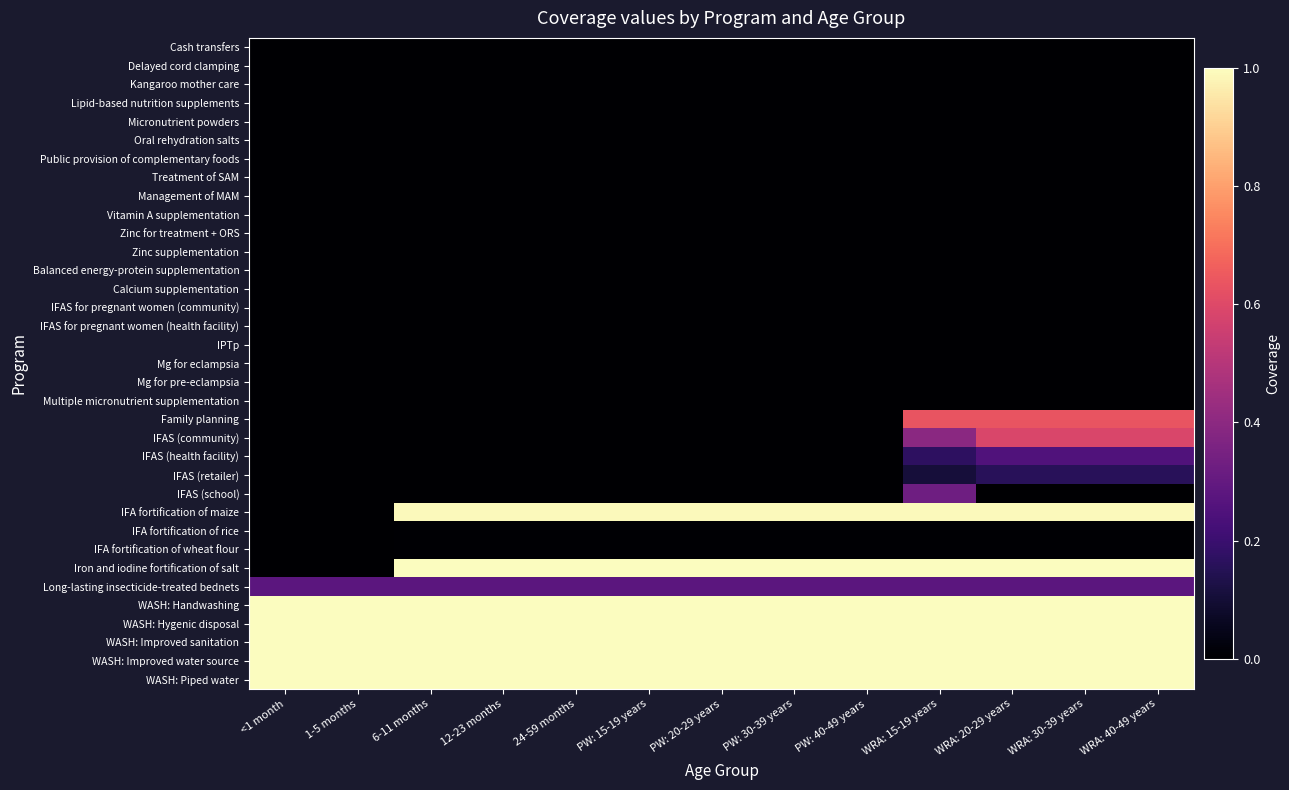

Reading left to right, what are all the values shown in this chart?

Cash transfers: <1 month=0.0	1-5 months=0.0	6-11 months=0.0	12-23 months=0.0	24-59 months=0.0	PW: 15-19 years=0.0	PW: 20-29 years=0.0	PW: 30-39 years=0.0	PW: 40-49 years=0.0	WRA: 15-19 years=0.0	WRA: 20-29 years=0.0	WRA: 30-39 years=0.0	WRA: 40-49 years=0.0
Delayed cord clamping: <1 month=0.0	1-5 months=0.0	6-11 months=0.0	12-23 months=0.0	24-59 months=0.0	PW: 15-19 years=0.0	PW: 20-29 years=0.0	PW: 30-39 years=0.0	PW: 40-49 years=0.0	WRA: 15-19 years=0.0	WRA: 20-29 years=0.0	WRA: 30-39 years=0.0	WRA: 40-49 years=0.0
Kangaroo mother care: <1 month=0.0	1-5 months=0.0	6-11 months=0.0	12-23 months=0.0	24-59 months=0.0	PW: 15-19 years=0.0	PW: 20-29 years=0.0	PW: 30-39 years=0.0	PW: 40-49 years=0.0	WRA: 15-19 years=0.0	WRA: 20-29 years=0.0	WRA: 30-39 years=0.0	WRA: 40-49 years=0.0
Lipid-based nutrition supplements: <1 month=0.0	1-5 months=0.0	6-11 months=0.0	12-23 months=0.0	24-59 months=0.0	PW: 15-19 years=0.0	PW: 20-29 years=0.0	PW: 30-39 years=0.0	PW: 40-49 years=0.0	WRA: 15-19 years=0.0	WRA: 20-29 years=0.0	WRA: 30-39 years=0.0	WRA: 40-49 years=0.0
Micronutrient powders: <1 month=0.0	1-5 months=0.0	6-11 months=0.0	12-23 months=0.0	24-59 months=0.0	PW: 15-19 years=0.0	PW: 20-29 years=0.0	PW: 30-39 years=0.0	PW: 40-49 years=0.0	WRA: 15-19 years=0.0	WRA: 20-29 years=0.0	WRA: 30-39 years=0.0	WRA: 40-49 years=0.0
Oral rehydration salts: <1 month=0.0	1-5 months=0.0	6-11 months=0.0	12-23 months=0.0	24-59 months=0.0	PW: 15-19 years=0.0	PW: 20-29 years=0.0	PW: 30-39 years=0.0	PW: 40-49 years=0.0	WRA: 15-19 years=0.0	WRA: 20-29 years=0.0	WRA: 30-39 years=0.0	WRA: 40-49 years=0.0
Public provision of complementary foods: <1 month=0.0	1-5 months=0.0	6-11 months=0.0	12-23 months=0.0	24-59 months=0.0	PW: 15-19 years=0.0	PW: 20-29 years=0.0	PW: 30-39 years=0.0	PW: 40-49 years=0.0	WRA: 15-19 years=0.0	WRA: 20-29 years=0.0	WRA: 30-39 years=0.0	WRA: 40-49 years=0.0
Treatment of SAM: <1 month=0.0	1-5 months=0.0	6-11 months=0.0	12-23 months=0.0	24-59 months=0.0	PW: 15-19 years=0.0	PW: 20-29 years=0.0	PW: 30-39 years=0.0	PW: 40-49 years=0.0	WRA: 15-19 years=0.0	WRA: 20-29 years=0.0	WRA: 30-39 years=0.0	WRA: 40-49 years=0.0
Management of MAM: <1 month=0.0	1-5 months=0.0	6-11 months=0.0	12-23 months=0.0	24-59 months=0.0	PW: 15-19 years=0.0	PW: 20-29 years=0.0	PW: 30-39 years=0.0	PW: 40-49 years=0.0	WRA: 15-19 years=0.0	WRA: 20-29 years=0.0	WRA: 30-39 years=0.0	WRA: 40-49 years=0.0
Vitamin A supplementation: <1 month=0.0	1-5 months=0.0	6-11 months=0.0	12-23 months=0.0	24-59 months=0.0	PW: 15-19 years=0.0	PW: 20-29 years=0.0	PW: 30-39 years=0.0	PW: 40-49 years=0.0	WRA: 15-19 years=0.0	WRA: 20-29 years=0.0	WRA: 30-39 years=0.0	WRA: 40-49 years=0.0
Zinc for treatment + ORS: <1 month=0.0	1-5 months=0.0	6-11 months=0.0	12-23 months=0.0	24-59 months=0.0	PW: 15-19 years=0.0	PW: 20-29 years=0.0	PW: 30-39 years=0.0	PW: 40-49 years=0.0	WRA: 15-19 years=0.0	WRA: 20-29 years=0.0	WRA: 30-39 years=0.0	WRA: 40-49 years=0.0
Zinc supplementation: <1 month=0.0	1-5 months=0.0	6-11 months=0.0	12-23 months=0.0	24-59 months=0.0	PW: 15-19 years=0.0	PW: 20-29 years=0.0	PW: 30-39 years=0.0	PW: 40-49 years=0.0	WRA: 15-19 years=0.0	WRA: 20-29 years=0.0	WRA: 30-39 years=0.0	WRA: 40-49 years=0.0
Balanced energy-protein supplementation: <1 month=0.0	1-5 months=0.0	6-11 months=0.0	12-23 months=0.0	24-59 months=0.0	PW: 15-19 years=0.0	PW: 20-29 years=0.0	PW: 30-39 years=0.0	PW: 40-49 years=0.0	WRA: 15-19 years=0.0	WRA: 20-29 years=0.0	WRA: 30-39 years=0.0	WRA: 40-49 years=0.0
Calcium supplementation: <1 month=0.0	1-5 months=0.0	6-11 months=0.0	12-23 months=0.0	24-59 months=0.0	PW: 15-19 years=0.0	PW: 20-29 years=0.0	PW: 30-39 years=0.0	PW: 40-49 years=0.0	WRA: 15-19 years=0.0	WRA: 20-29 years=0.0	WRA: 30-39 years=0.0	WRA: 40-49 years=0.0
IFAS for pregnant women (community): <1 month=0.0	1-5 months=0.0	6-11 months=0.0	12-23 months=0.0	24-59 months=0.0	PW: 15-19 years=0.0	PW: 20-29 years=0.0	PW: 30-39 years=0.0	PW: 40-49 years=0.0	WRA: 15-19 years=0.0	WRA: 20-29 years=0.0	WRA: 30-39 years=0.0	WRA: 40-49 years=0.0
IFAS for pregnant women (health facility): <1 month=0.0	1-5 months=0.0	6-11 months=0.0	12-23 months=0.0	24-59 months=0.0	PW: 15-19 years=0.0	PW: 20-29 years=0.0	PW: 30-39 years=0.0	PW: 40-49 years=0.0	WRA: 15-19 years=0.0	WRA: 20-29 years=0.0	WRA: 30-39 years=0.0	WRA: 40-49 years=0.0
IPTp: <1 month=0.0	1-5 months=0.0	6-11 months=0.0	12-23 months=0.0	24-59 months=0.0	PW: 15-19 years=0.0	PW: 20-29 years=0.0	PW: 30-39 years=0.0	PW: 40-49 years=0.0	WRA: 15-19 years=0.0	WRA: 20-29 years=0.0	WRA: 30-39 years=0.0	WRA: 40-49 years=0.0
Mg for eclampsia: <1 month=0.0	1-5 months=0.0	6-11 months=0.0	12-23 months=0.0	24-59 months=0.0	PW: 15-19 years=0.0	PW: 20-29 years=0.0	PW: 30-39 years=0.0	PW: 40-49 years=0.0	WRA: 15-19 years=0.0	WRA: 20-29 years=0.0	WRA: 30-39 years=0.0	WRA: 40-49 years=0.0
Mg for pre-eclampsia: <1 month=0.0	1-5 months=0.0	6-11 months=0.0	12-23 months=0.0	24-59 months=0.0	PW: 15-19 years=0.0	PW: 20-29 years=0.0	PW: 30-39 years=0.0	PW: 40-49 years=0.0	WRA: 15-19 years=0.0	WRA: 20-29 years=0.0	WRA: 30-39 years=0.0	WRA: 40-49 years=0.0
Multiple micronutrient supplementation: <1 month=0.0	1-5 months=0.0	6-11 months=0.0	12-23 months=0.0	24-59 months=0.0	PW: 15-19 years=0.0	PW: 20-29 years=0.0	PW: 30-39 years=0.0	PW: 40-49 years=0.0	WRA: 15-19 years=0.0	WRA: 20-29 years=0.0	WRA: 30-39 years=0.0	WRA: 40-49 years=0.0
Family planning: <1 month=0.0	1-5 months=0.0	6-11 months=0.0	12-23 months=0.0	24-59 months=0.0	PW: 15-19 years=0.0	PW: 20-29 years=0.0	PW: 30-39 years=0.0	PW: 40-49 years=0.0	WRA: 15-19 years=0.6	WRA: 20-29 years=0.6	WRA: 30-39 years=0.6	WRA: 40-49 years=0.6
IFAS (community): <1 month=0.0	1-5 months=0.0	6-11 months=0.0	12-23 months=0.0	24-59 months=0.0	PW: 15-19 years=0.0	PW: 20-29 years=0.0	PW: 30-39 years=0.0	PW: 40-49 years=0.0	WRA: 15-19 years=0.4	WRA: 20-29 years=0.6	WRA: 30-39 years=0.6	WRA: 40-49 years=0.6
IFAS (health facility): <1 month=0.0	1-5 months=0.0	6-11 months=0.0	12-23 months=0.0	24-59 months=0.0	PW: 15-19 years=0.0	PW: 20-29 years=0.0	PW: 30-39 years=0.0	PW: 40-49 years=0.0	WRA: 15-19 years=0.2	WRA: 20-29 years=0.3	WRA: 30-39 years=0.3	WRA: 40-49 years=0.3
IFAS (retailer): <1 month=0.0	1-5 months=0.0	6-11 months=0.0	12-23 months=0.0	24-59 months=0.0	PW: 15-19 years=0.0	PW: 20-29 years=0.0	PW: 30-39 years=0.0	PW: 40-49 years=0.0	WRA: 15-19 years=0.1	WRA: 20-29 years=0.2	WRA: 30-39 years=0.2	WRA: 40-49 years=0.2
IFAS (school): <1 month=0.0	1-5 months=0.0	6-11 months=0.0	12-23 months=0.0	24-59 months=0.0	PW: 15-19 years=0.0	PW: 20-29 years=0.0	PW: 30-39 years=0.0	PW: 40-49 years=0.0	WRA: 15-19 years=0.3	WRA: 20-29 years=0.0	WRA: 30-39 years=0.0	WRA: 40-49 years=0.0
IFA fortification of maize: <1 month=0.0	1-5 months=0.0	6-11 months=1.0	12-23 months=1.0	24-59 months=1.0	PW: 15-19 years=1.0	PW: 20-29 years=1.0	PW: 30-39 years=1.0	PW: 40-49 years=1.0	WRA: 15-19 years=1.0	WRA: 20-29 years=1.0	WRA: 30-39 years=1.0	WRA: 40-49 years=1.0
IFA fortification of rice: <1 month=0.0	1-5 months=0.0	6-11 months=0.0	12-23 months=0.0	24-59 months=0.0	PW: 15-19 years=0.0	PW: 20-29 years=0.0	PW: 30-39 years=0.0	PW: 40-49 years=0.0	WRA: 15-19 years=0.0	WRA: 20-29 years=0.0	WRA: 30-39 years=0.0	WRA: 40-49 years=0.0
IFA fortification of wheat flour: <1 month=0.0	1-5 months=0.0	6-11 months=0.0	12-23 months=0.0	24-59 months=0.0	PW: 15-19 years=0.0	PW: 20-29 years=0.0	PW: 30-39 years=0.0	PW: 40-49 years=0.0	WRA: 15-19 years=0.0	WRA: 20-29 years=0.0	WRA: 30-39 years=0.0	WRA: 40-49 years=0.0
Iron and iodine fortification of salt: <1 month=0.0	1-5 months=0.0	6-11 months=1.0	12-23 months=1.0	24-59 months=1.0	PW: 15-19 years=1.0	PW: 20-29 years=1.0	PW: 30-39 years=1.0	PW: 40-49 years=1.0	WRA: 15-19 years=1.0	WRA: 20-29 years=1.0	WRA: 30-39 years=1.0	WRA: 40-49 years=1.0
Long-lasting insecticide-treated bednets: <1 month=0.3	1-5 months=0.3	6-11 months=0.3	12-23 months=0.3	24-59 months=0.3	PW: 15-19 years=0.3	PW: 20-29 years=0.3	PW: 30-39 years=0.3	PW: 40-49 years=0.3	WRA: 15-19 years=0.3	WRA: 20-29 years=0.3	WRA: 30-39 years=0.3	WRA: 40-49 years=0.3
WASH: Handwashing: <1 month=1.0	1-5 months=1.0	6-11 months=1.0	12-23 months=1.0	24-59 months=1.0	PW: 15-19 years=1.0	PW: 20-29 years=1.0	PW: 30-39 years=1.0	PW: 40-49 years=1.0	WRA: 15-19 years=1.0	WRA: 20-29 years=1.0	WRA: 30-39 years=1.0	WRA: 40-49 years=1.0
WASH: Hygenic disposal: <1 month=1.0	1-5 months=1.0	6-11 months=1.0	12-23 months=1.0	24-59 months=1.0	PW: 15-19 years=1.0	PW: 20-29 years=1.0	PW: 30-39 years=1.0	PW: 40-49 years=1.0	WRA: 15-19 years=1.0	WRA: 20-29 years=1.0	WRA: 30-39 years=1.0	WRA: 40-49 years=1.0
WASH: Improved sanitation: <1 month=1.0	1-5 months=1.0	6-11 months=1.0	12-23 months=1.0	24-59 months=1.0	PW: 15-19 years=1.0	PW: 20-29 years=1.0	PW: 30-39 years=1.0	PW: 40-49 years=1.0	WRA: 15-19 years=1.0	WRA: 20-29 years=1.0	WRA: 30-39 years=1.0	WRA: 40-49 years=1.0
WASH: Improved water source: <1 month=1.0	1-5 months=1.0	6-11 months=1.0	12-23 months=1.0	24-59 months=1.0	PW: 15-19 years=1.0	PW: 20-29 years=1.0	PW: 30-39 years=1.0	PW: 40-49 years=1.0	WRA: 15-19 years=1.0	WRA: 20-29 years=1.0	WRA: 30-39 years=1.0	WRA: 40-49 years=1.0
WASH: Piped water: <1 month=1.0	1-5 months=1.0	6-11 months=1.0	12-23 months=1.0	24-59 months=1.0	PW: 15-19 years=1.0	PW: 20-29 years=1.0	PW: 30-39 years=1.0	PW: 40-49 years=1.0	WRA: 15-19 years=1.0	WRA: 20-29 years=1.0	WRA: 30-39 years=1.0	WRA: 40-49 years=1.0